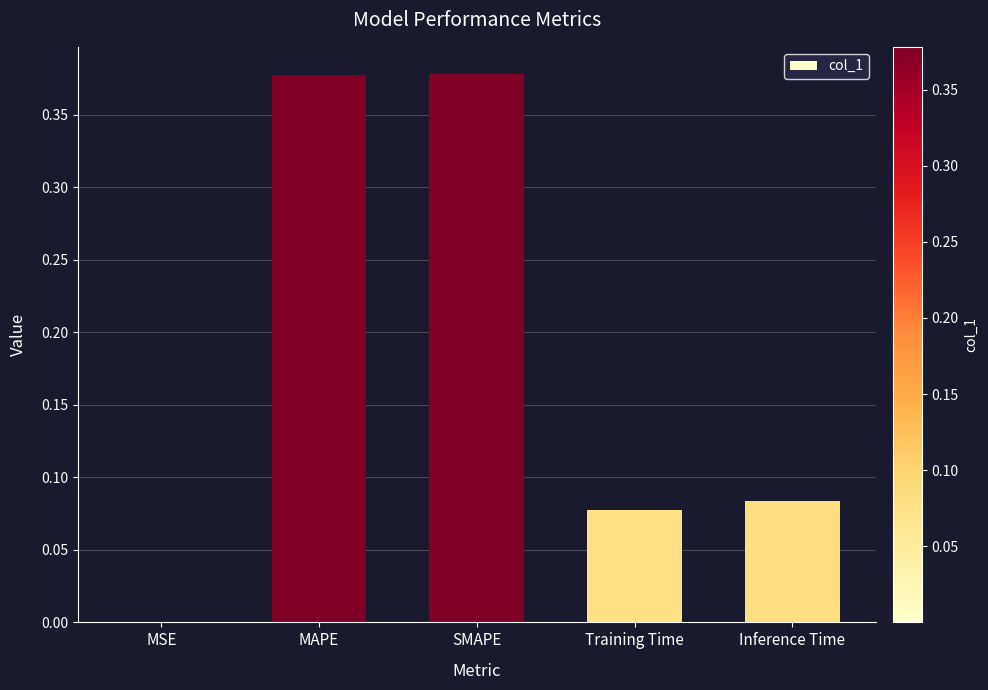

What is the sum of the values at MAPE and Inference Time?

0.5